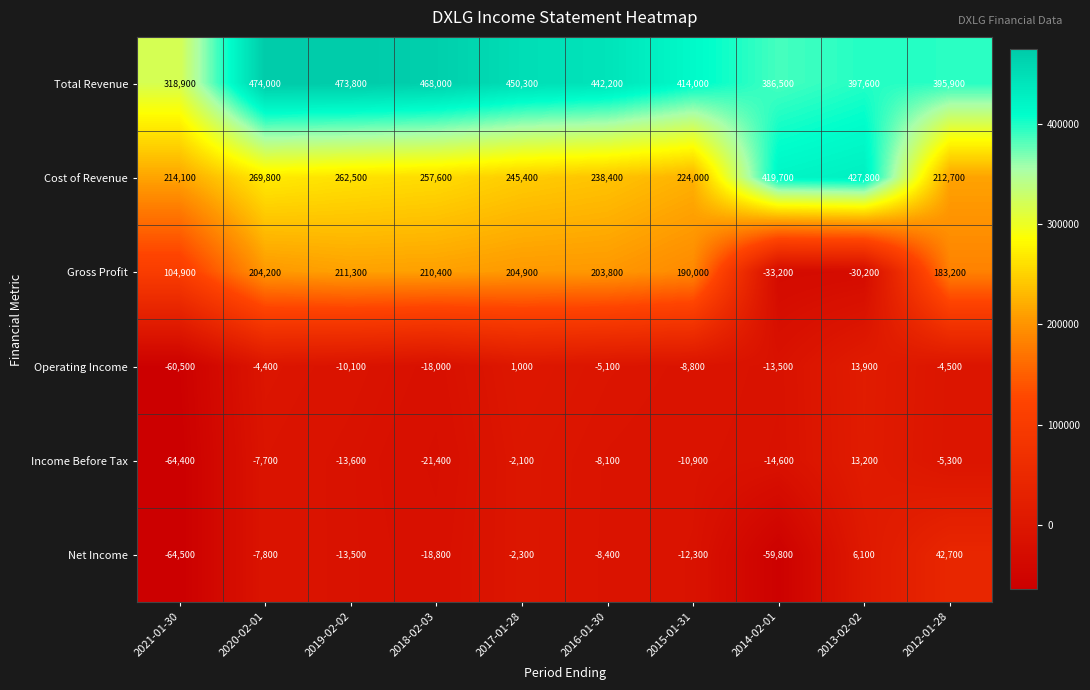

What is the sum of all Total Revenue values?

4221200